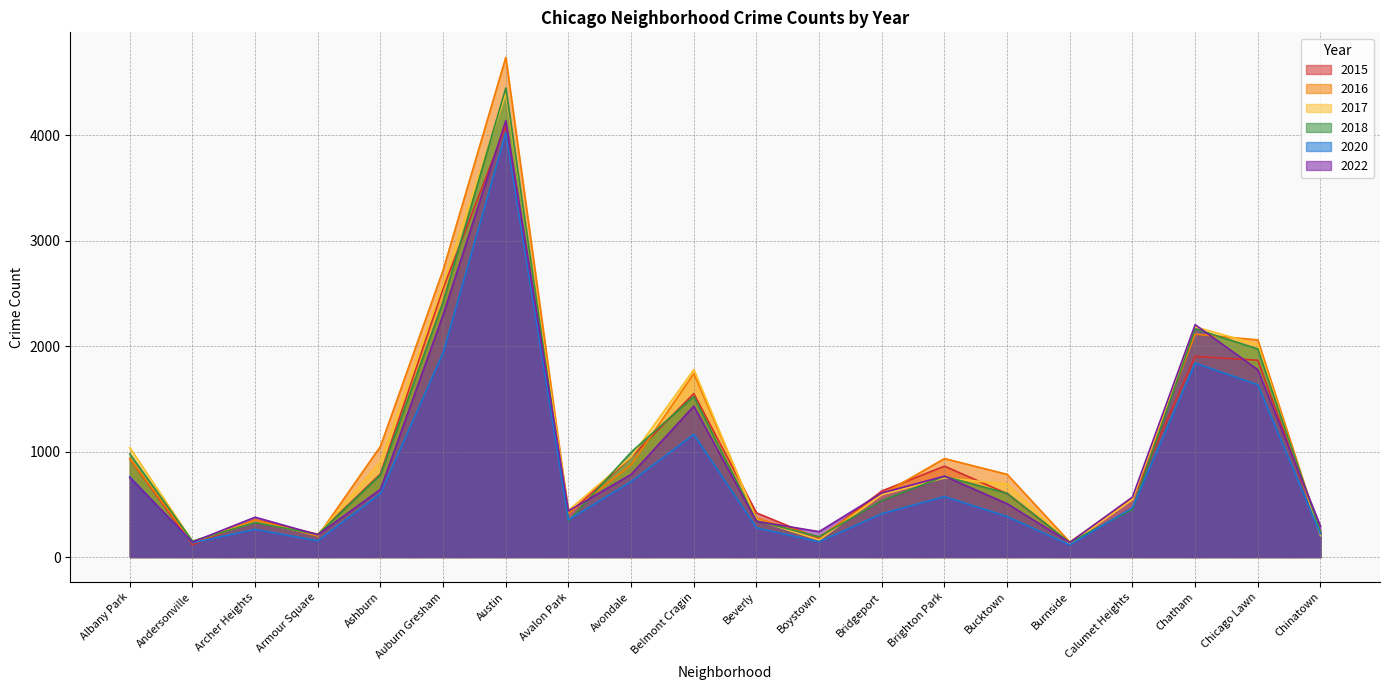

How many series are shown in this chart?

6